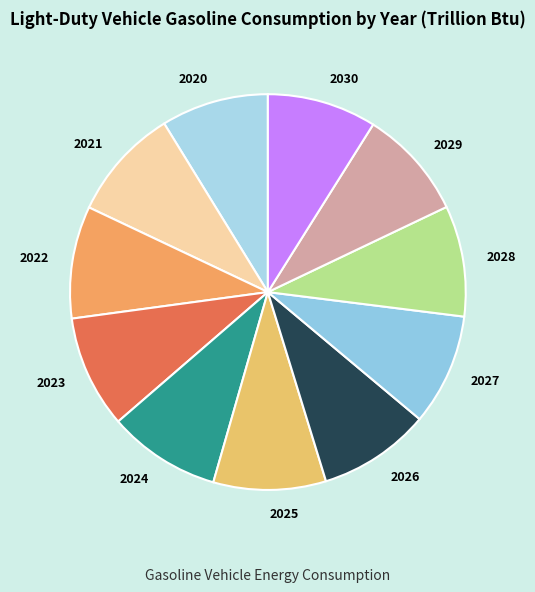

Approximately how many times larger is the value at 2028 compared to 2026?

1.0